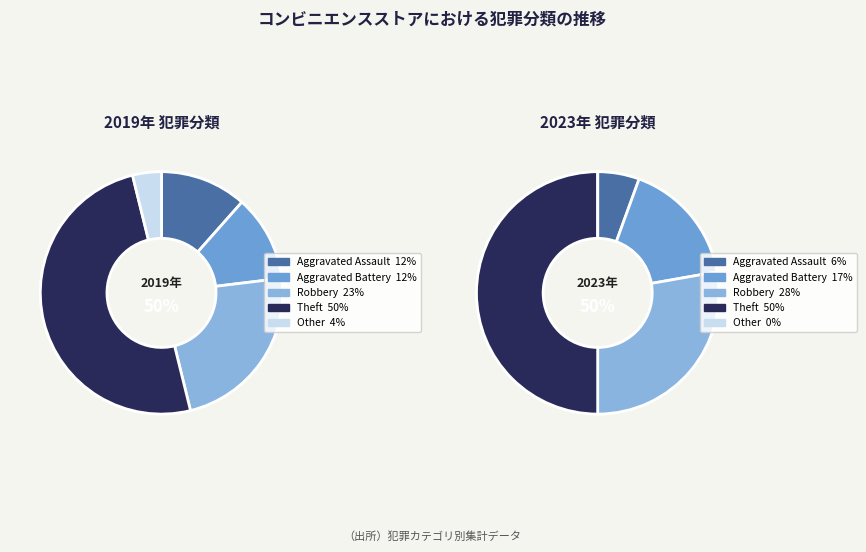

What portion of the pie excludes values_2023?

88.5%